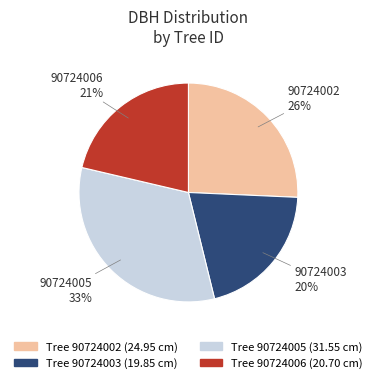

To the nearest percent, what percentage of the pie is Tree 90724002 (24.95 cm)?

26%